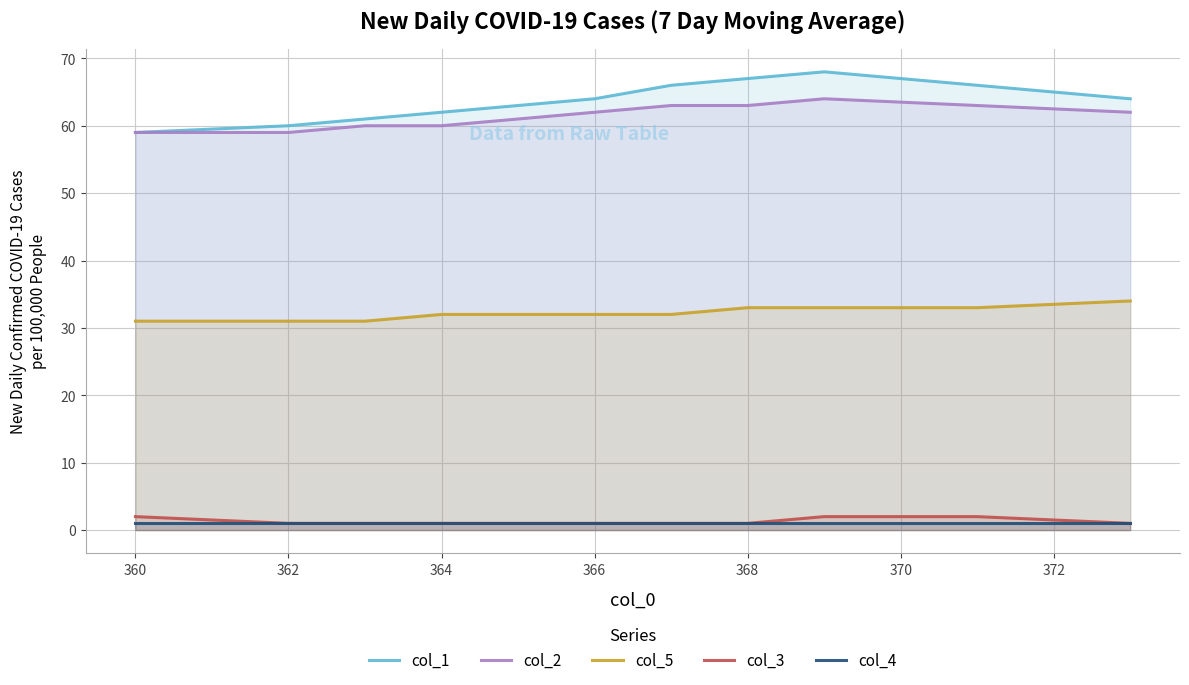

True or false: col_5 and col_2 intersect in this chart.

False